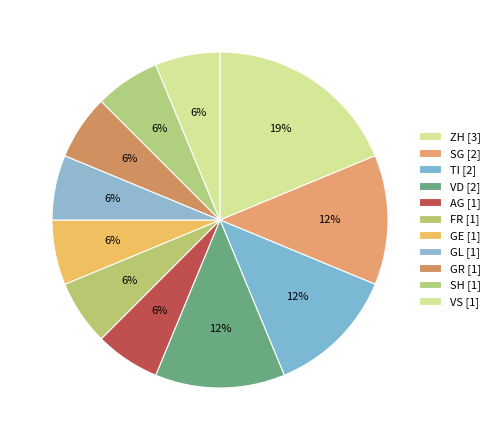

Count the number of slices in the pie.

11